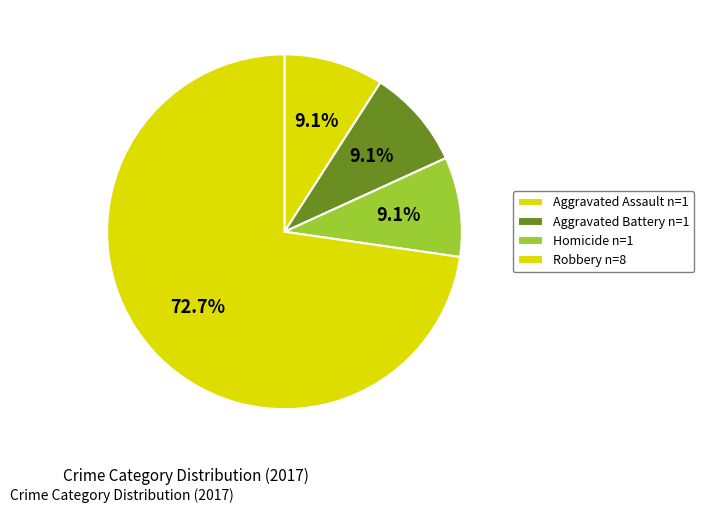

How many segments does this pie chart have?

4